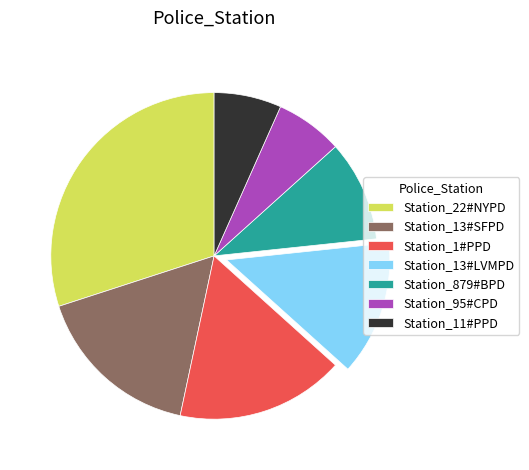

Is the sum of Station_11#PPD and Station_13#SFPD greater than half?

No